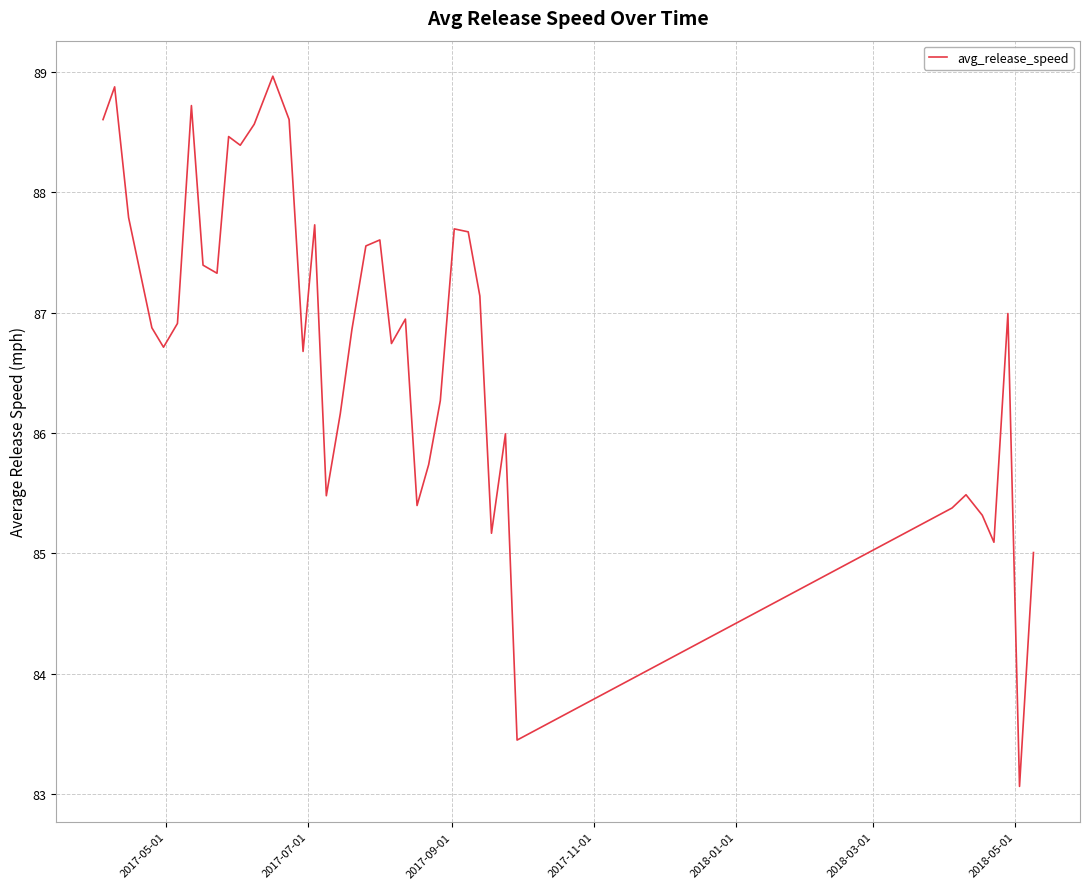

What is the minimum value shown in the chart?

83.1